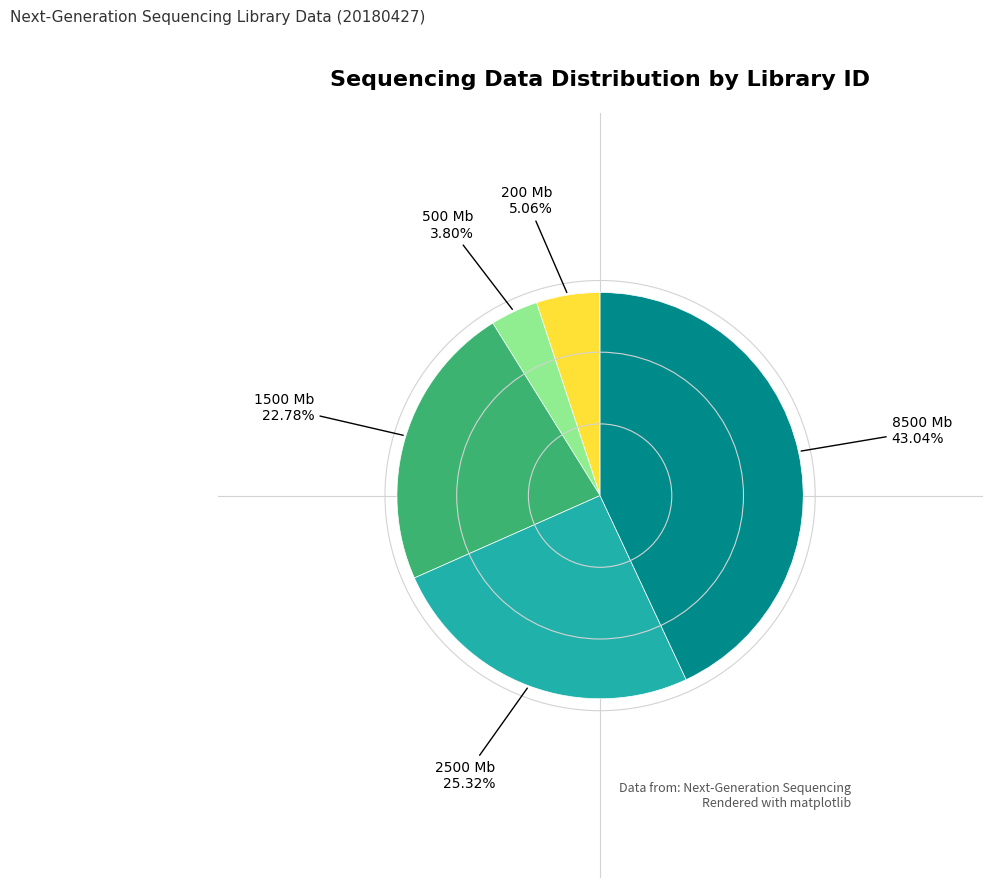

Does any single category account for the majority?

No